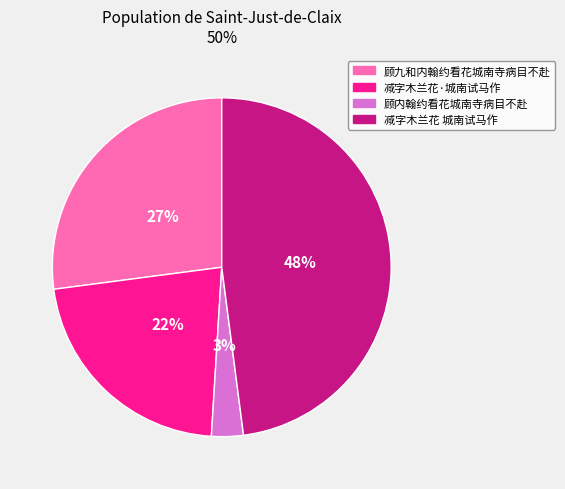

How many slices are in this pie chart?

4